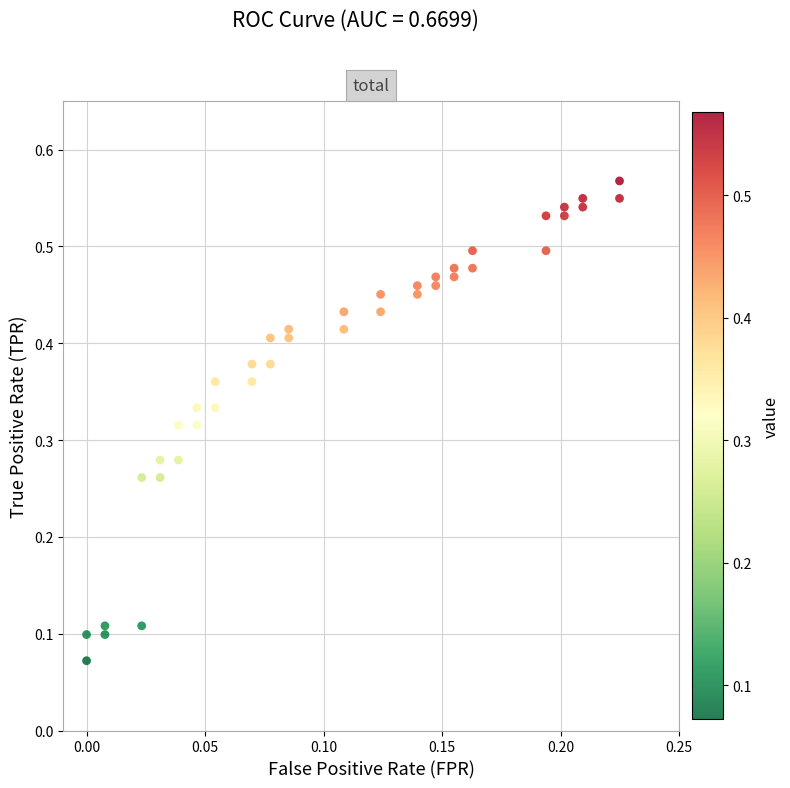

Count the number of points in this scatter plot.

40